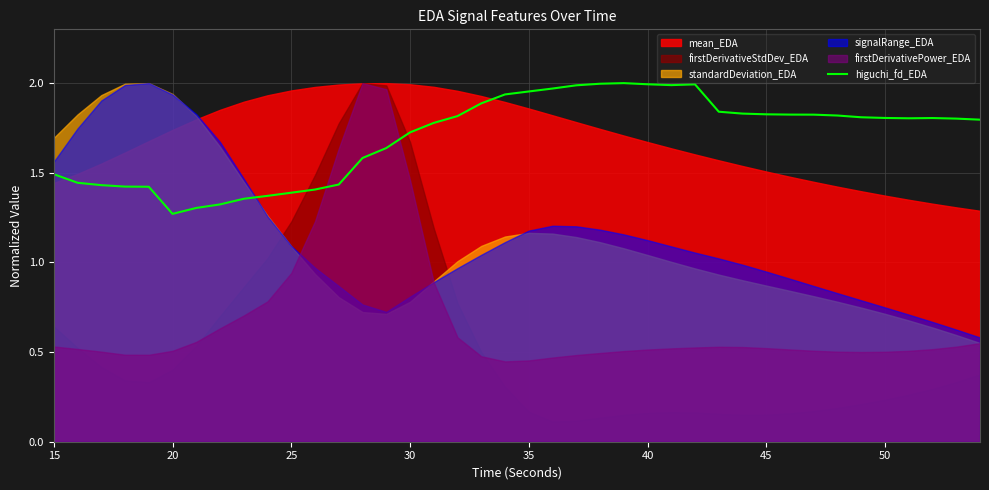

How many lines are shown in the chart?

1